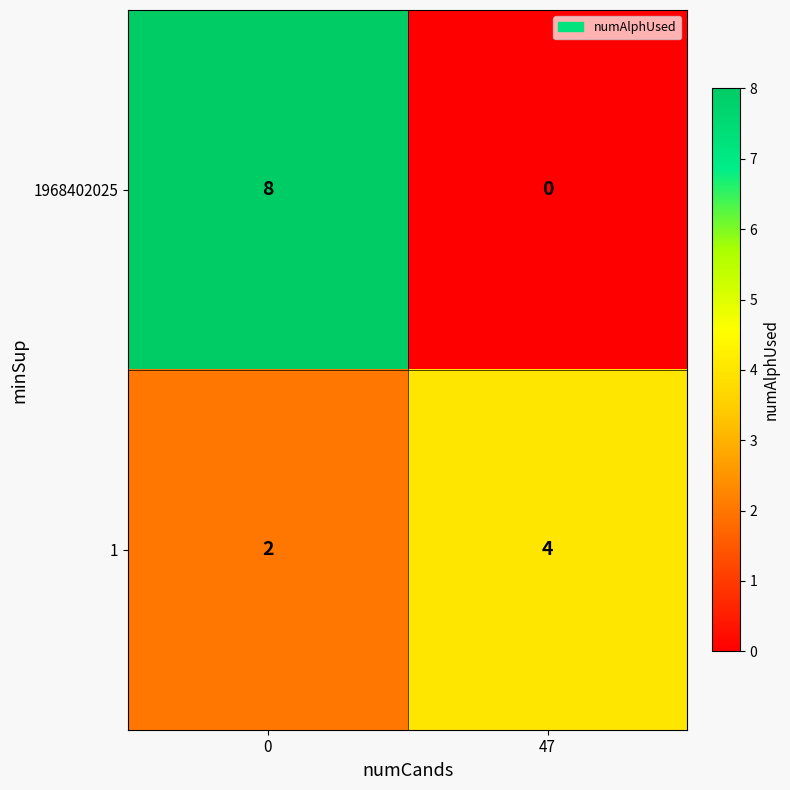

At 0, list the series in order from largest to smallest.

1968402025, 1